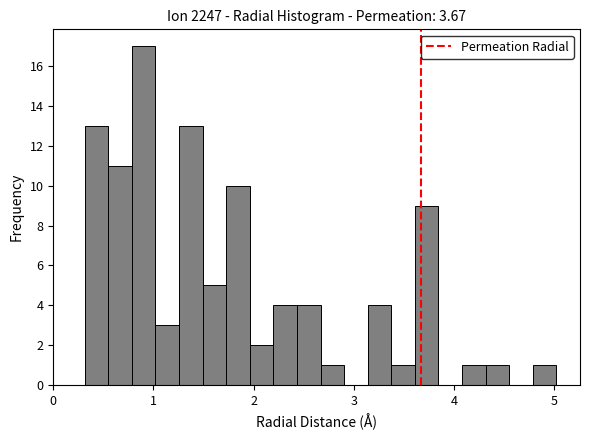

Around what value on the x-axis is the tallest bar? Give the approximate position of its centre, as read against the axis.

0.9